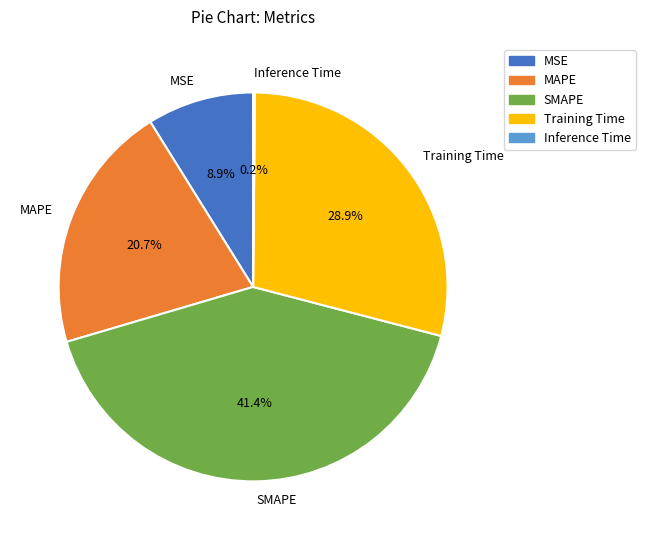

Does MAPE represent more than half of the total?

No